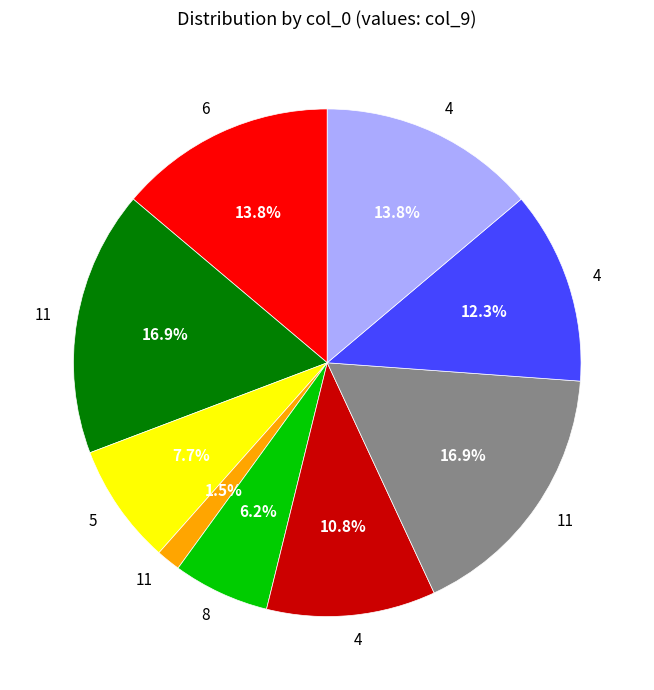

Is there any slice that represents more than half of the pie?

No